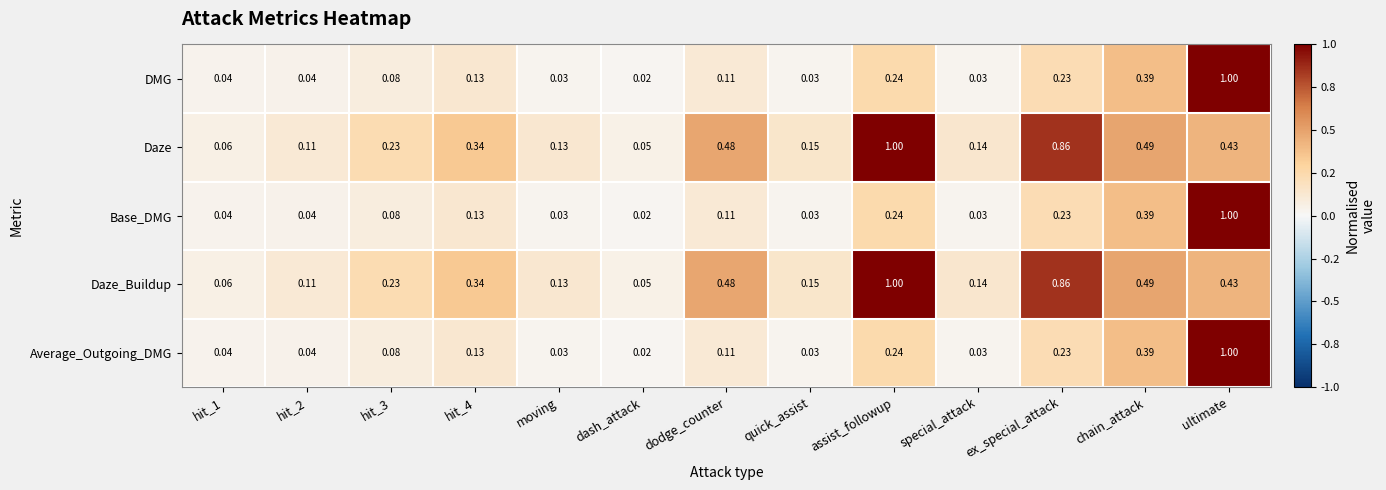

At which label is DMG closest to 0?

dash_attack